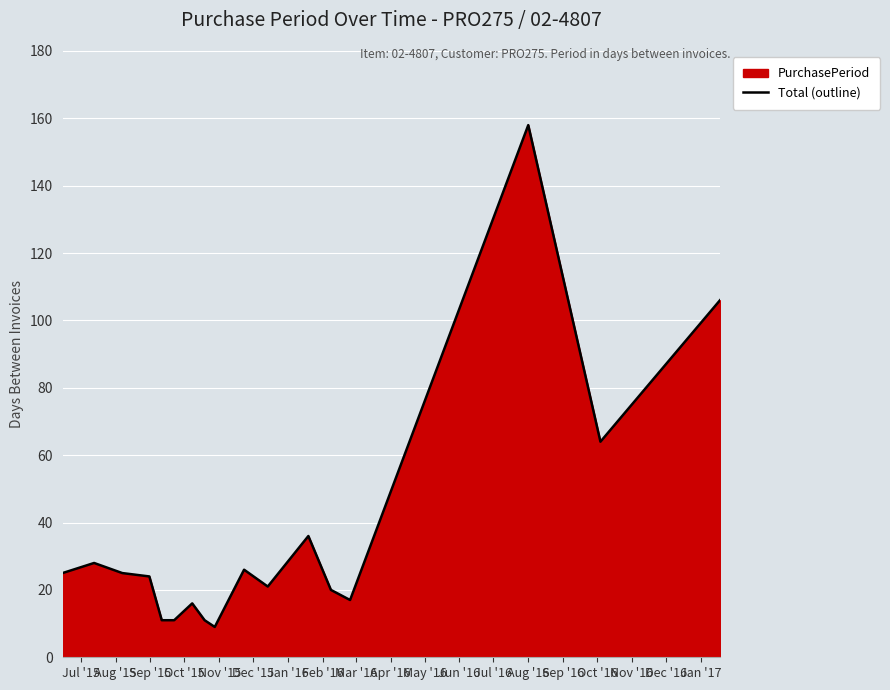

What is the minimum value shown in the chart?

9